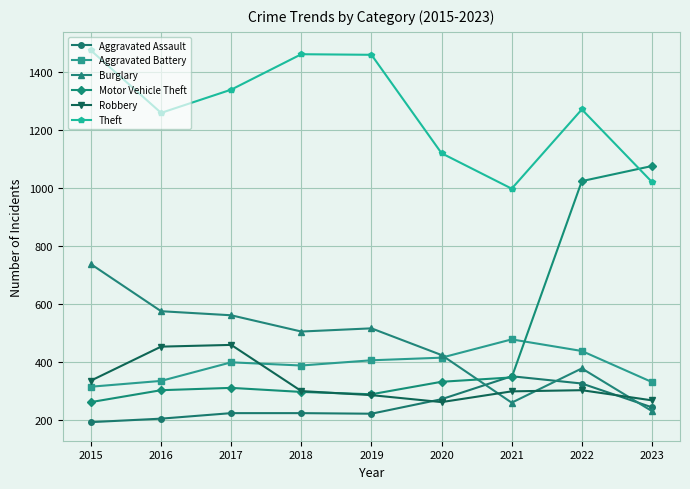

Is it true that Theft equals 746 at 2020?

False